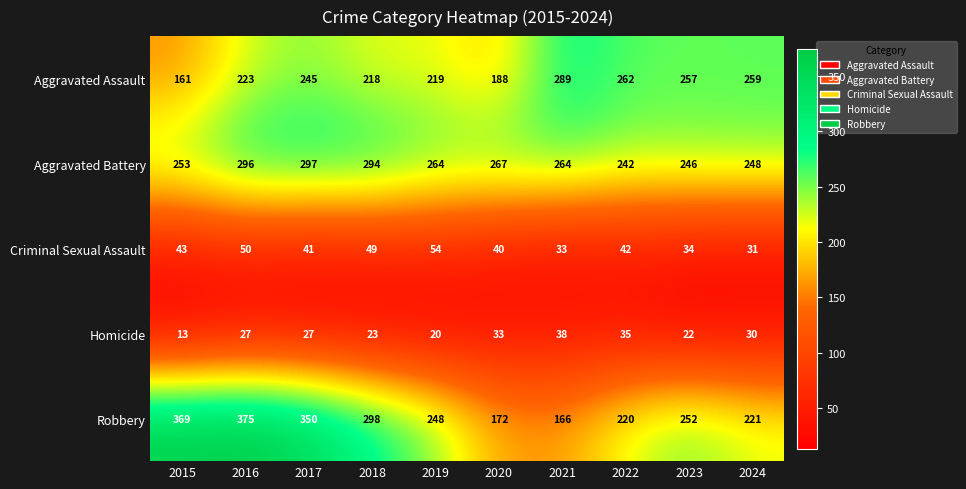

What is the difference between the highest and lowest values at 2023?

235